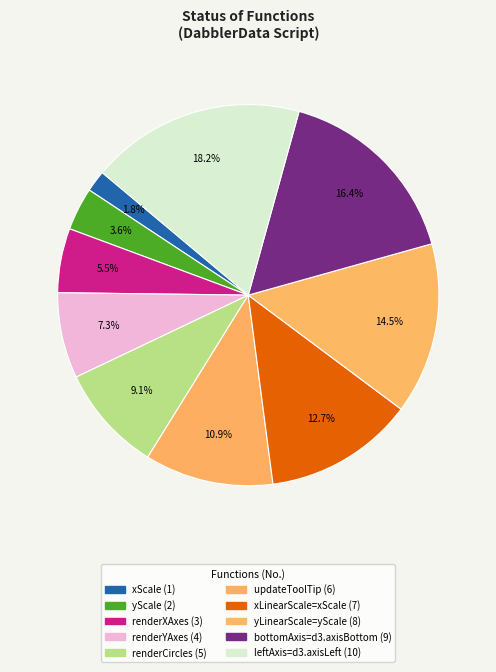

What is the ratio of the value at yLinearScale=yScale to the value at renderCircles?

1.6